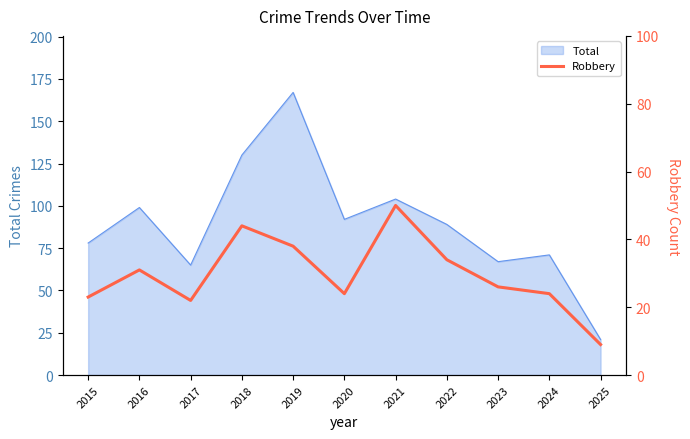

Reading right to left, transcribe all the data shown in this chart.

9	24	26	34	50	24	38	44	22	31	23